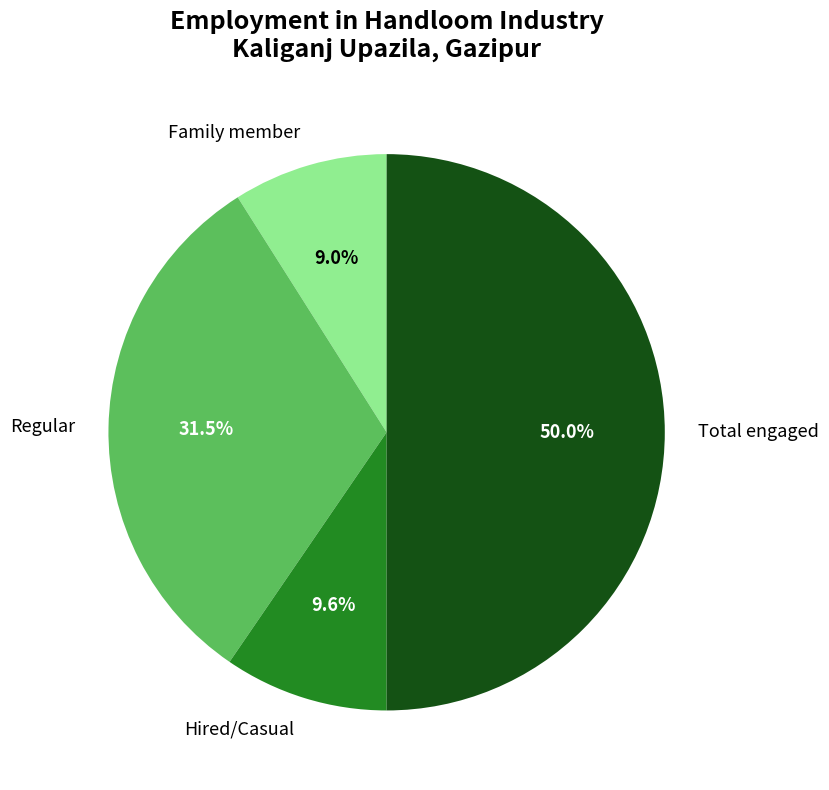

Is the sum of Hired/Casual and Regular greater than half?

No